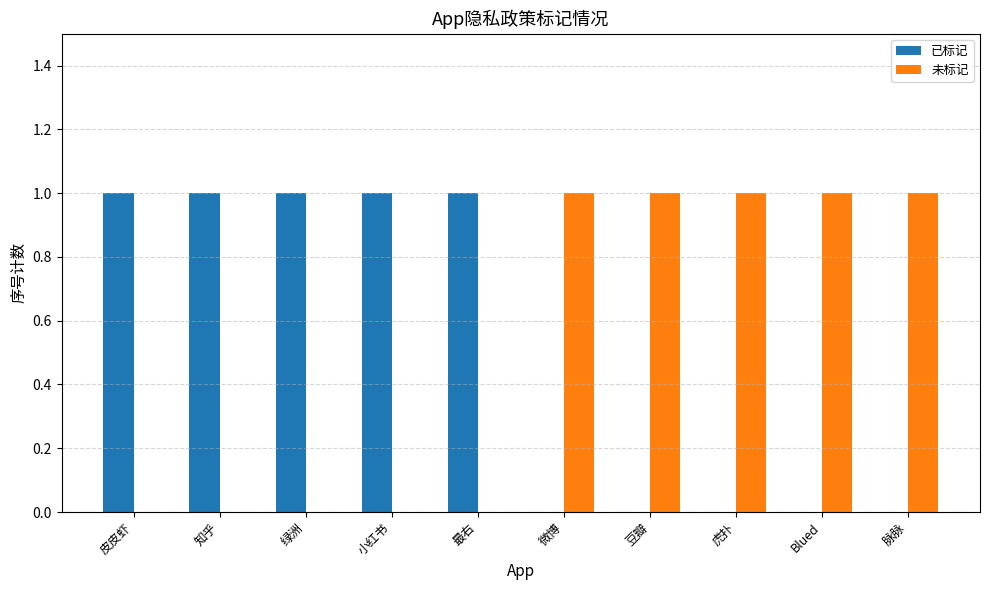

What is the sum of all 已标记 values?

5